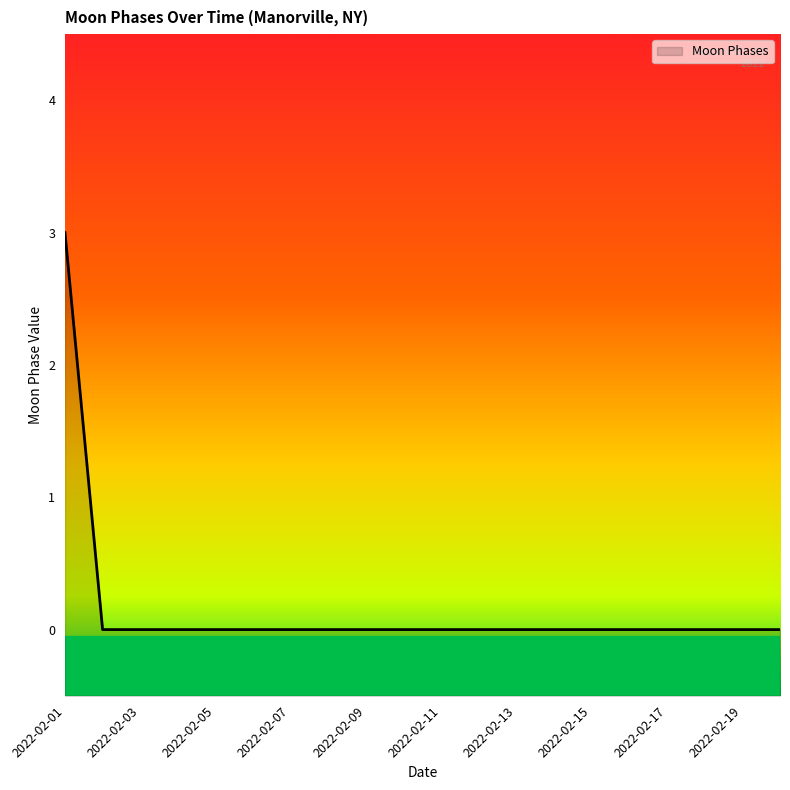

Reading right to left, extract all data points from this chart.

2022-02-20=0	2022-02-19=0	2022-02-18=0	2022-02-17=0	2022-02-16=0	2022-02-15=0	2022-02-14=0	2022-02-13=0	2022-02-12=0	2022-02-11=0	2022-02-10=0	2022-02-09=0	2022-02-08=0	2022-02-07=0	2022-02-06=0	2022-02-05=0	2022-02-04=0	2022-02-03=0	2022-02-02=0	2022-02-01=3